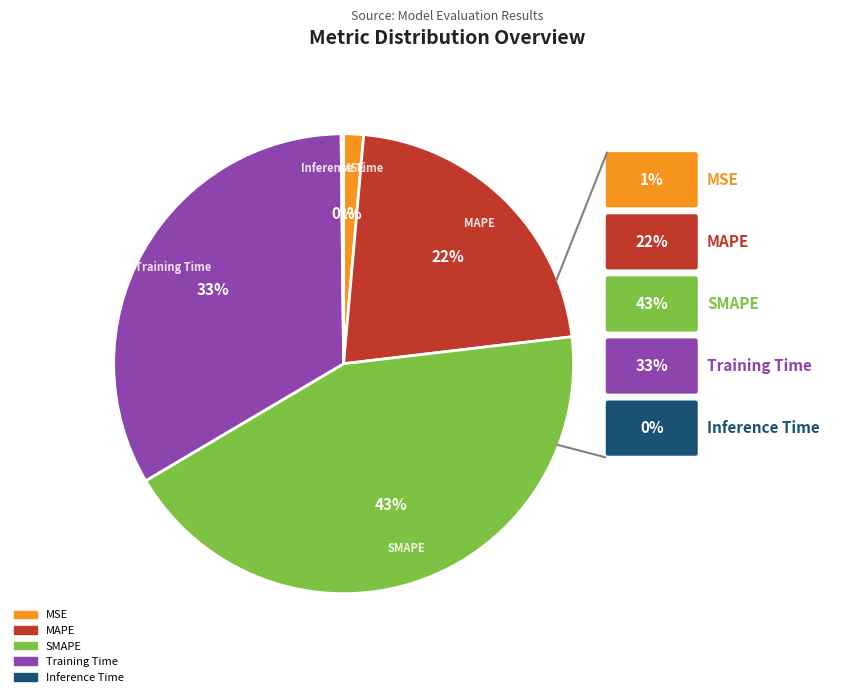

Which slice is the smallest?

Inference Time